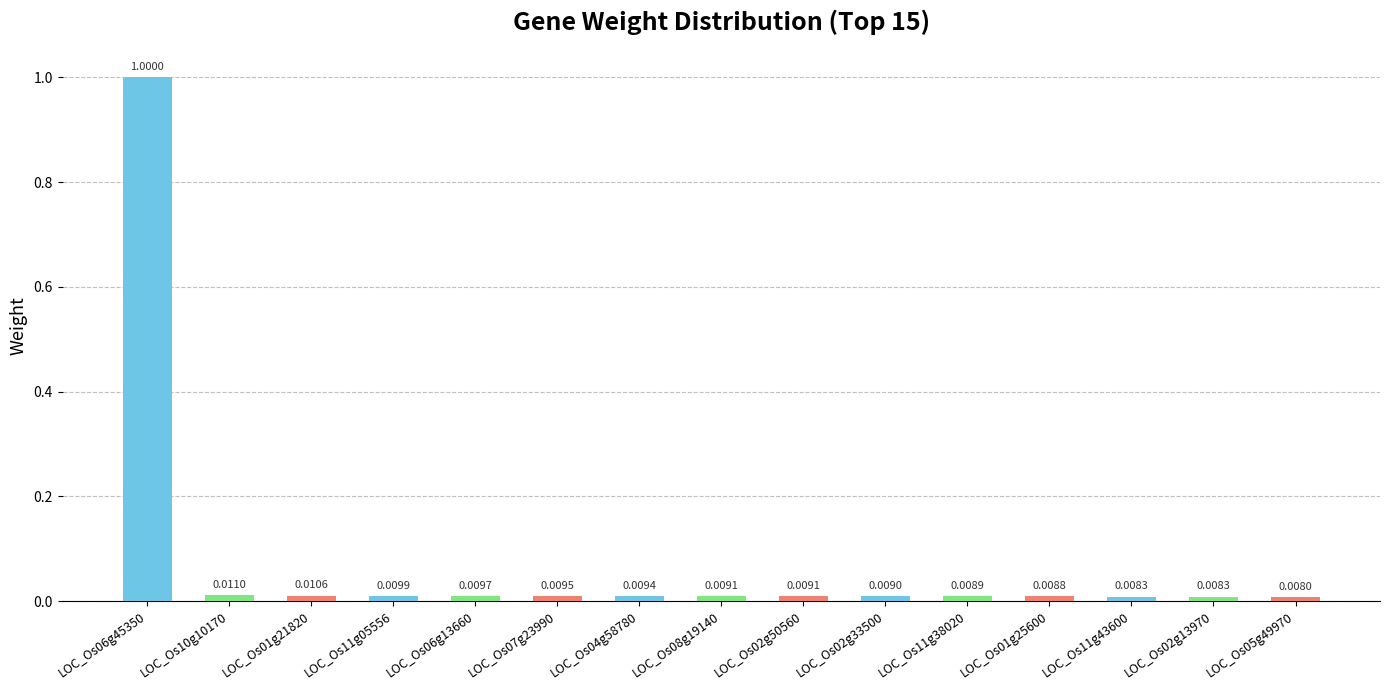

Which has a higher value, LOC_Os11g05556 or LOC_Os04g58780?

LOC_Os11g05556